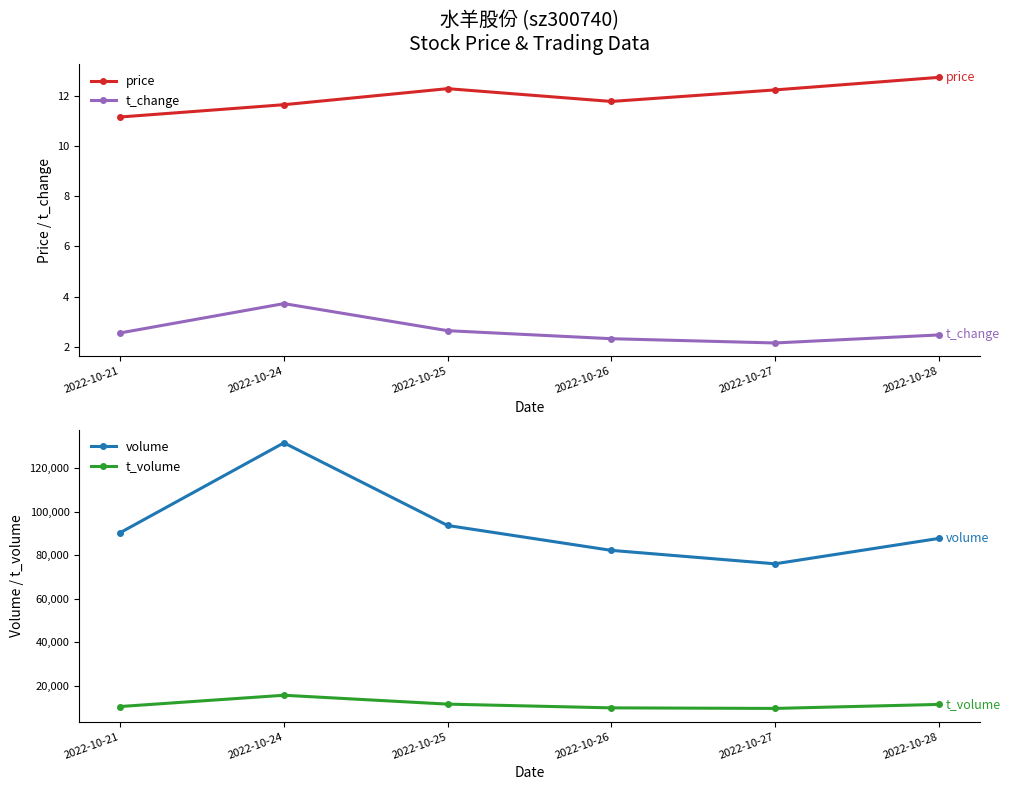

Reading left to right, list all the values displayed in this chart.

price: 2022-10-21=11.2	2022-10-24=11.7	2022-10-25=12.3	2022-10-26=11.8	2022-10-27=12.2	2022-10-28=12.7
t_change: 2022-10-21=2.5	2022-10-24=3.7	2022-10-25=2.6	2022-10-26=2.3	2022-10-27=2.1	2022-10-28=2.5
volume: 2022-10-21=90333.0	2022-10-24=131670.0	2022-10-25=93636.0	2022-10-26=82184.0	2022-10-27=76003.0	2022-10-28=87672.0
t_volume: 2022-10-21=10334.0	2022-10-24=15520.0	2022-10-25=11435.0	2022-10-26=9716.0	2022-10-27=9459.0	2022-10-28=11300.0